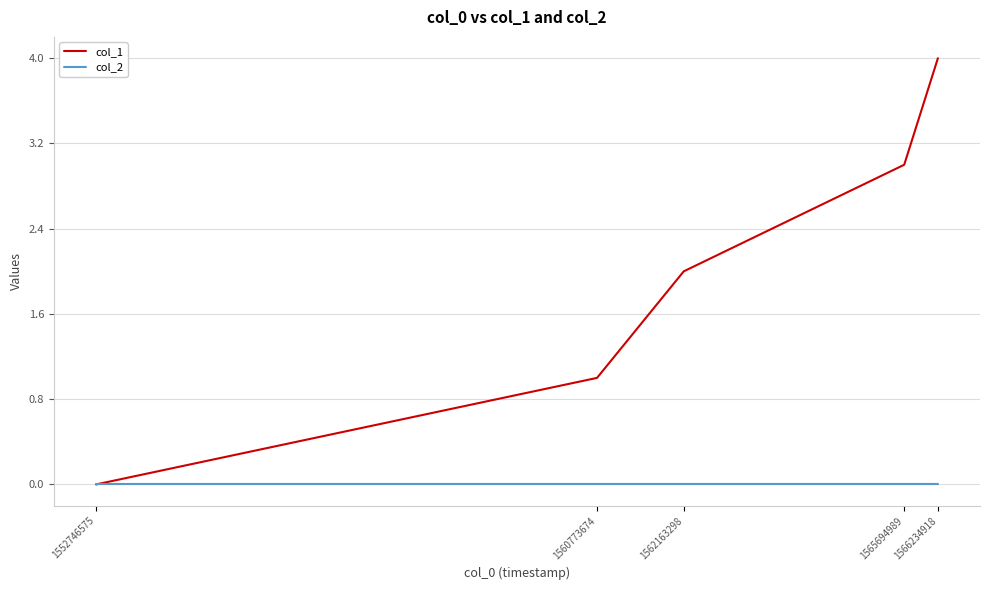

List the labels in order of col_1 value, largest first.

1566234918, 1565694989, 1562163298, 1560773674, 1552746575